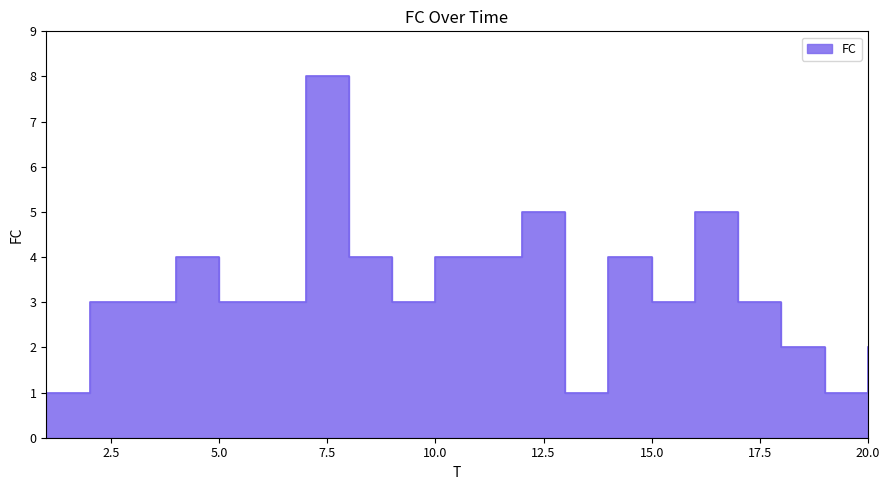

What is the difference between the maximum and minimum values?

7